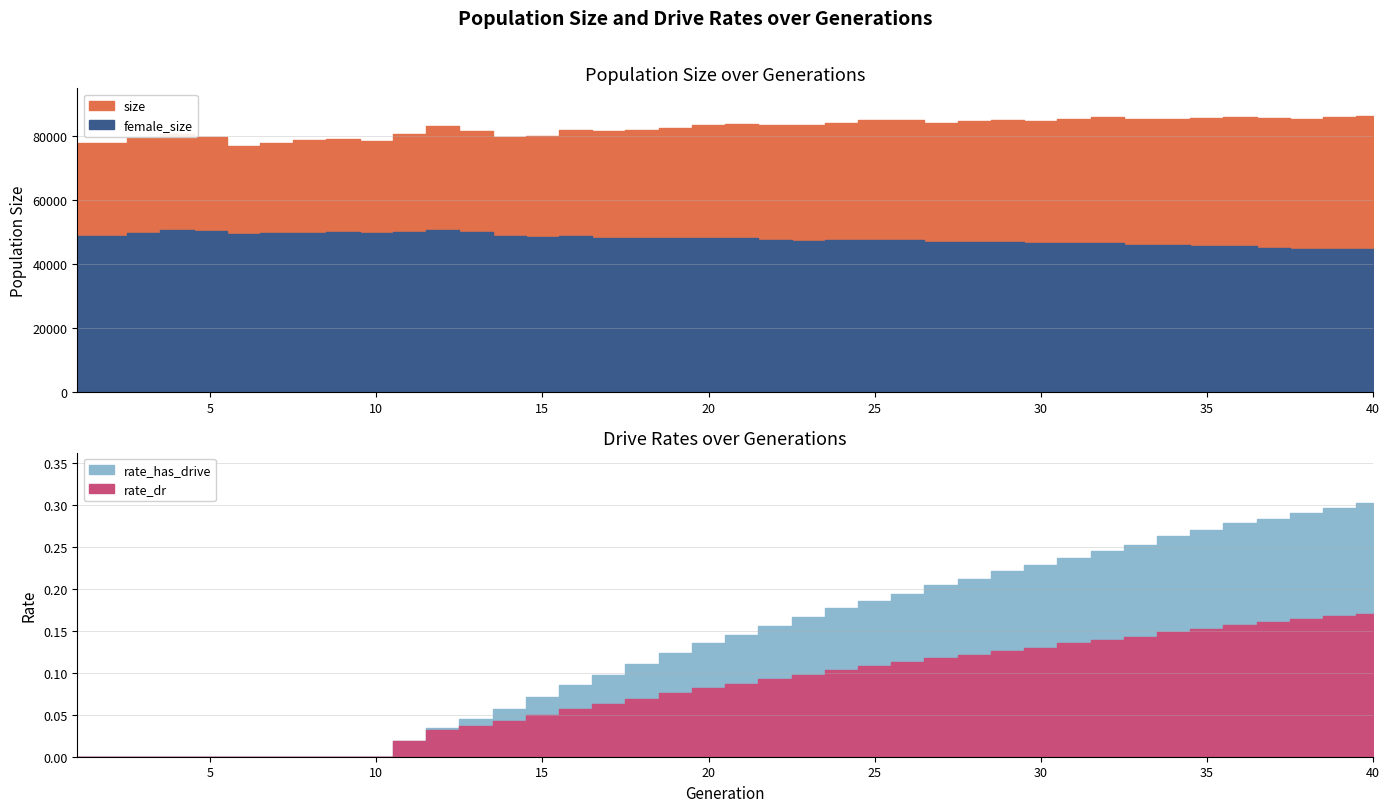

What is the value of the size point at the 11th from the left?

80907.0